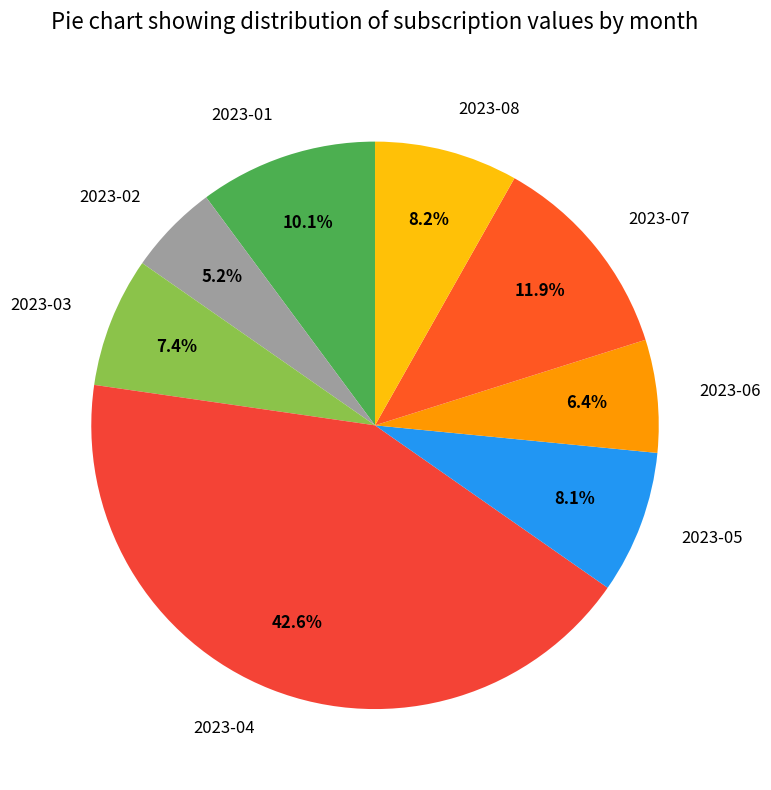

Do 2023-06 and 2023-08 together represent more than half of the pie?

No